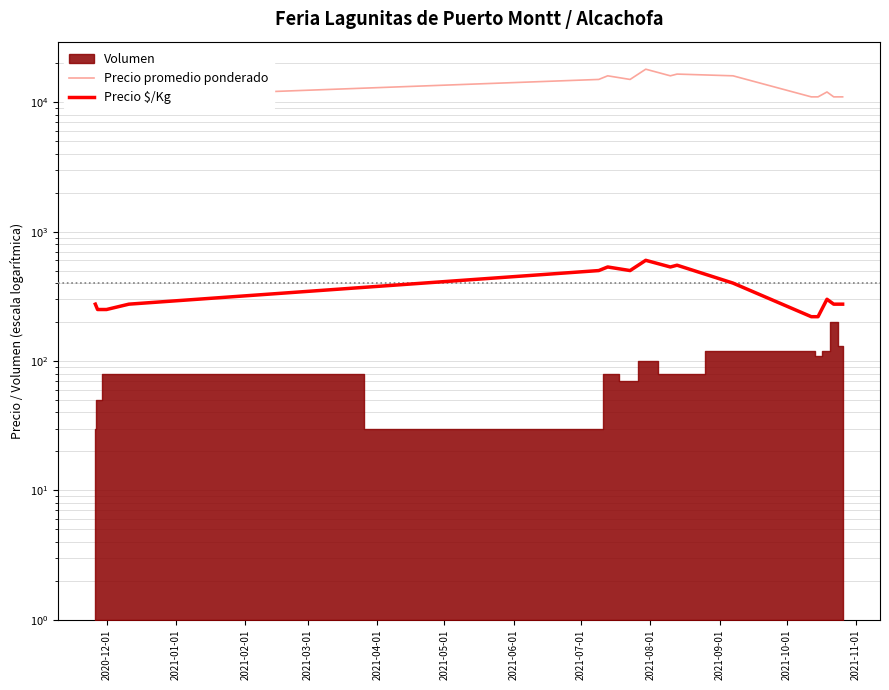

True or false: Precio $/Kg has a value of 56 at 2020-12-01.

False